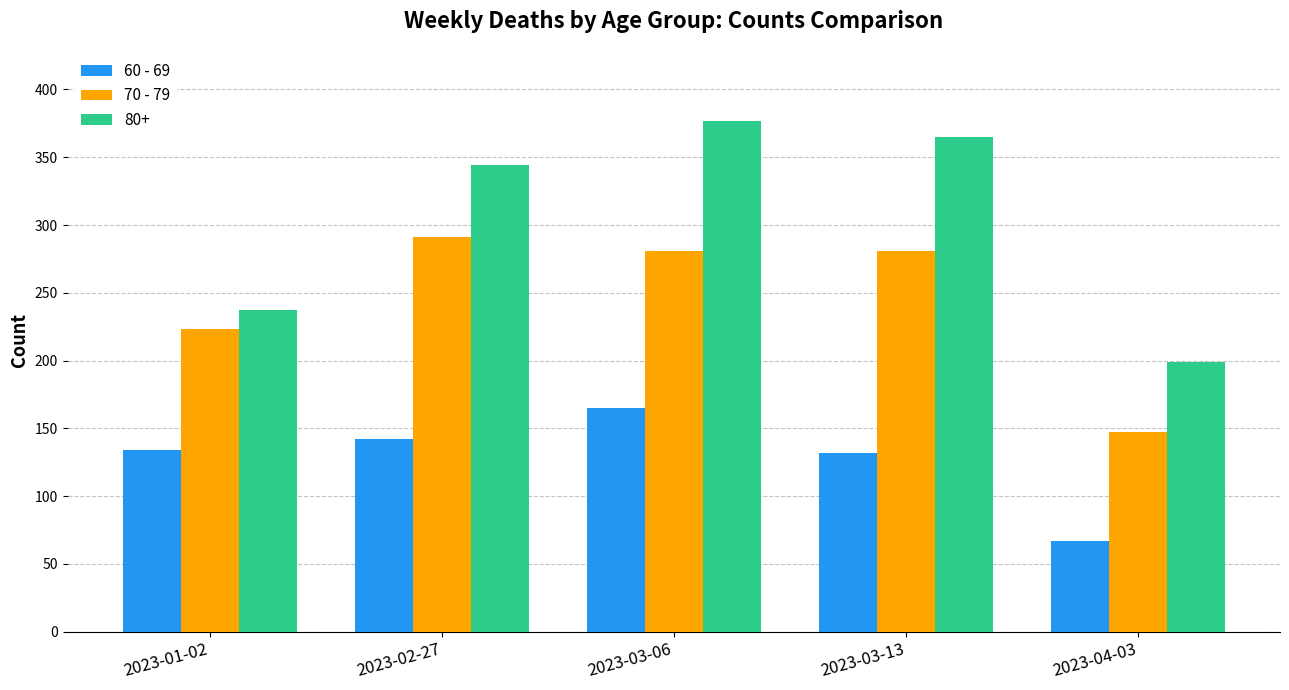

Rank the series by their average value, from lowest to highest.

60 - 69, 70 - 79, 80+